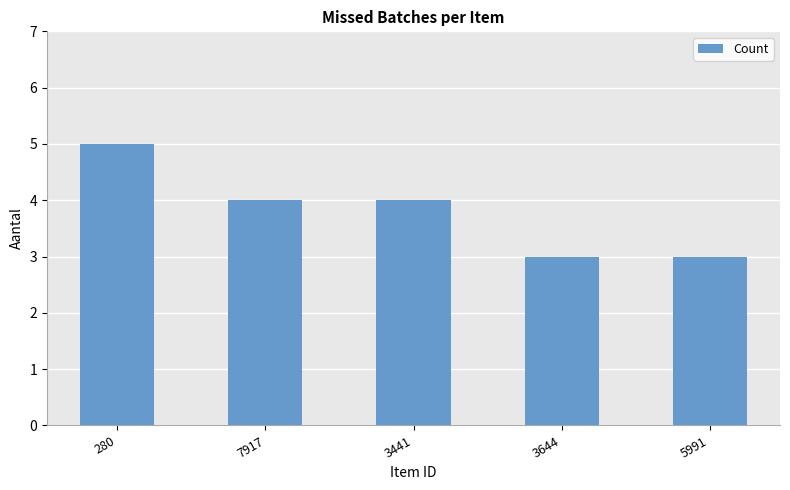

Approximately how many times larger is the value at 5991 compared to 3644?

1.0